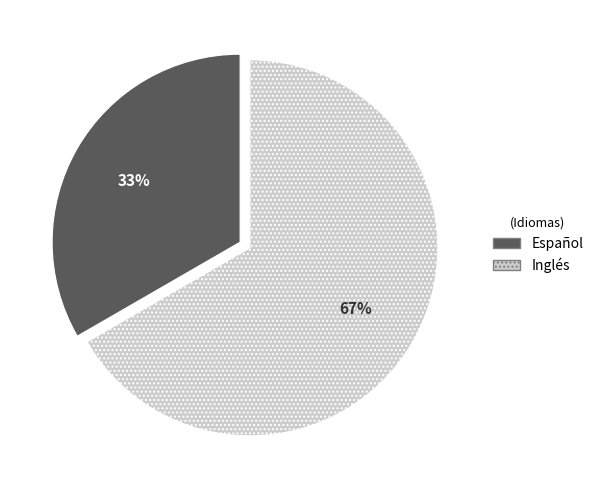

Is the sum of Español and Inglés greater than half?

Yes